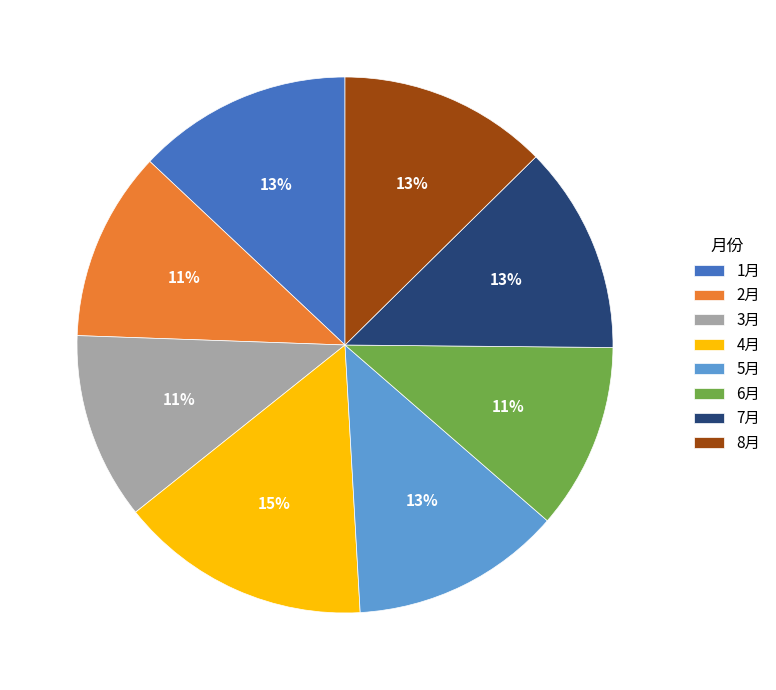

To the nearest percent, what is the difference between the largest and smallest slice percentages?

4%